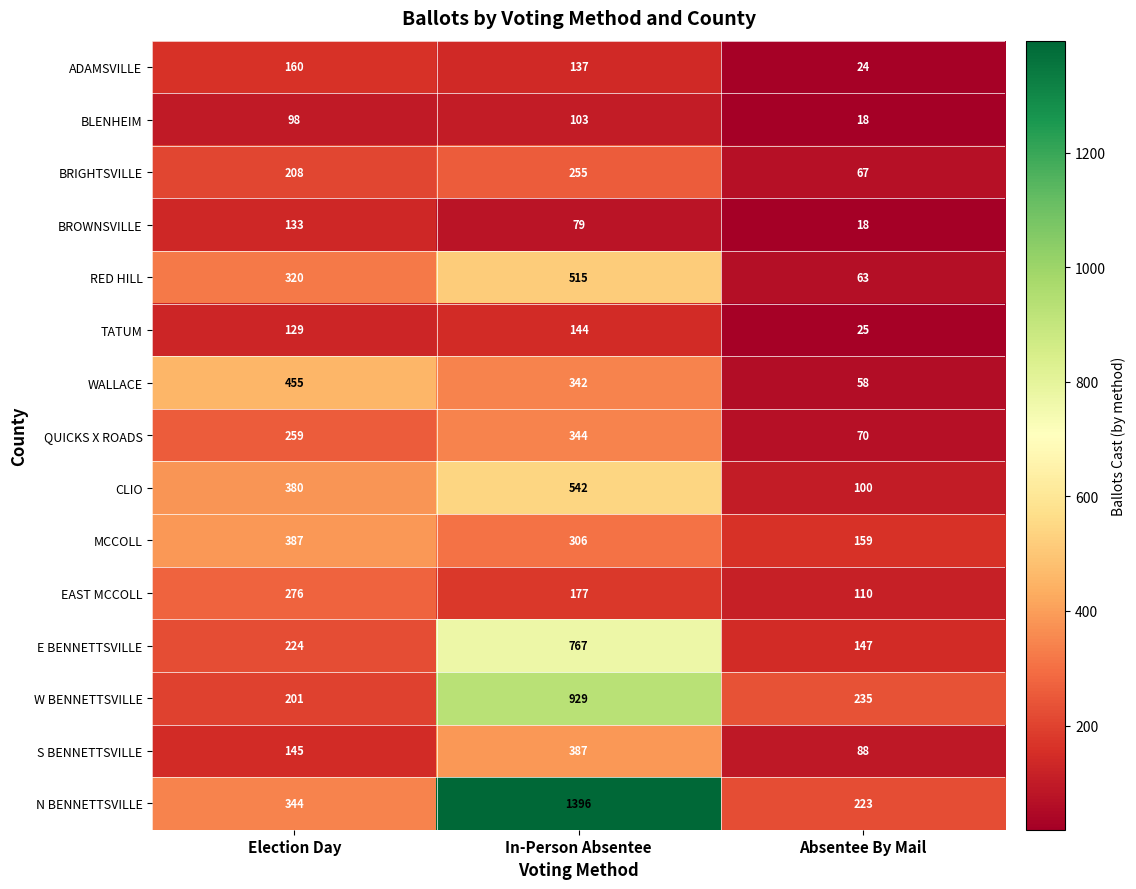

What is the minimum value shown in the chart?

18